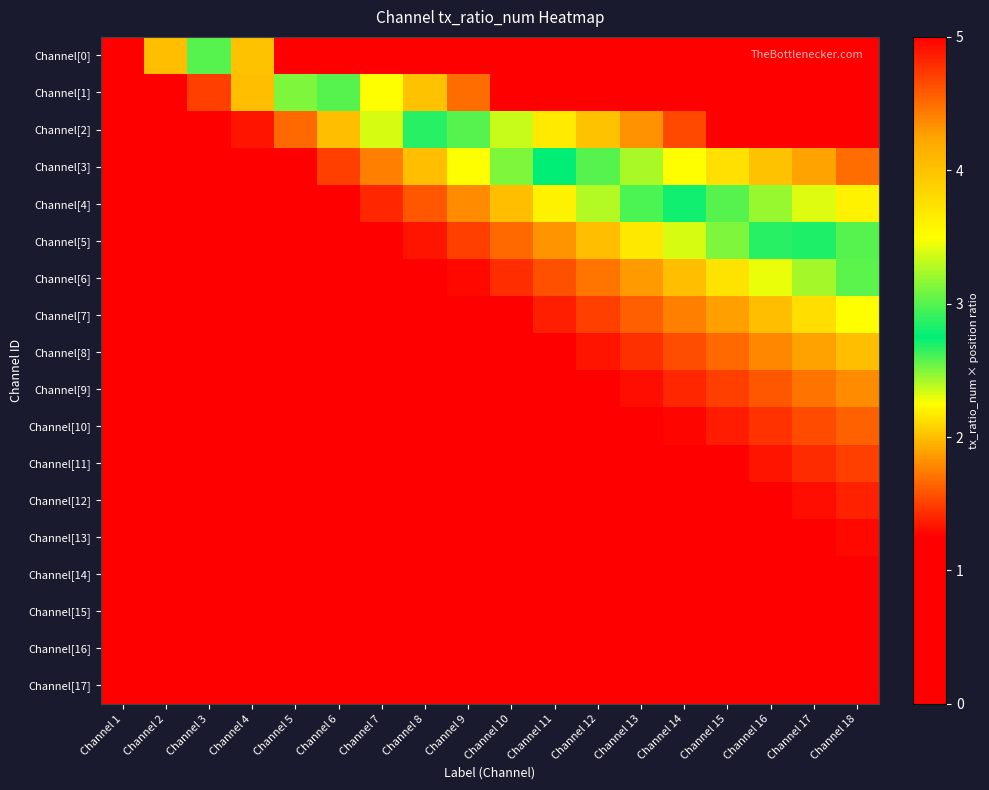

List the series in order of their peak value, lowest first.

Channel[17], Channel[16], Channel[15], Channel[14], Channel[13], Channel[12], Channel[11], Channel[10], Channel[9], Channel[8], Channel[7], Channel[6], Channel[5], Channel[4], Channel[3], Channel[0], Channel[1], Channel[2]